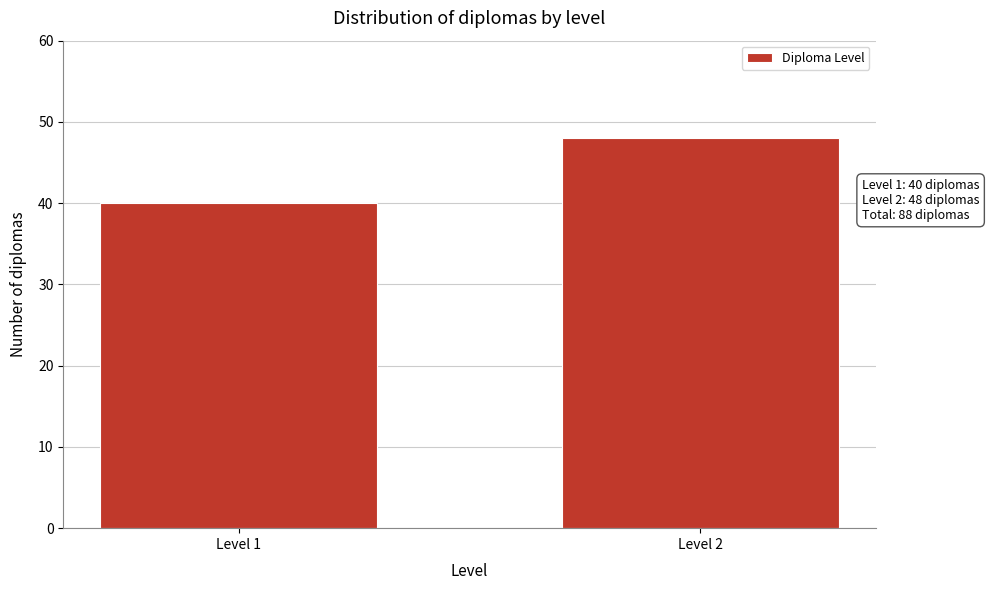

Reading right to left, list all the values displayed in this chart.

48	40